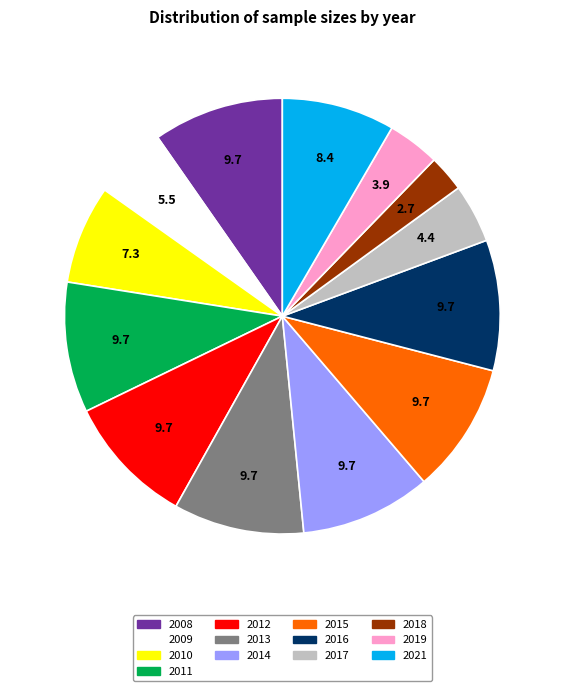

Is it true that 2015 is 18% of the pie?

False